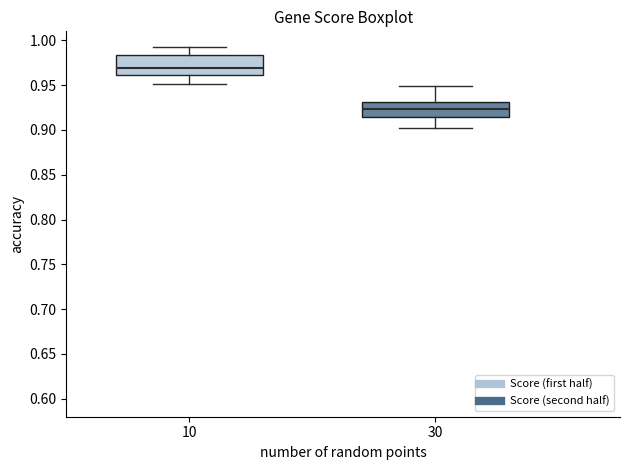

Which box is the tallest, from its lower edge to its upper edge?

10